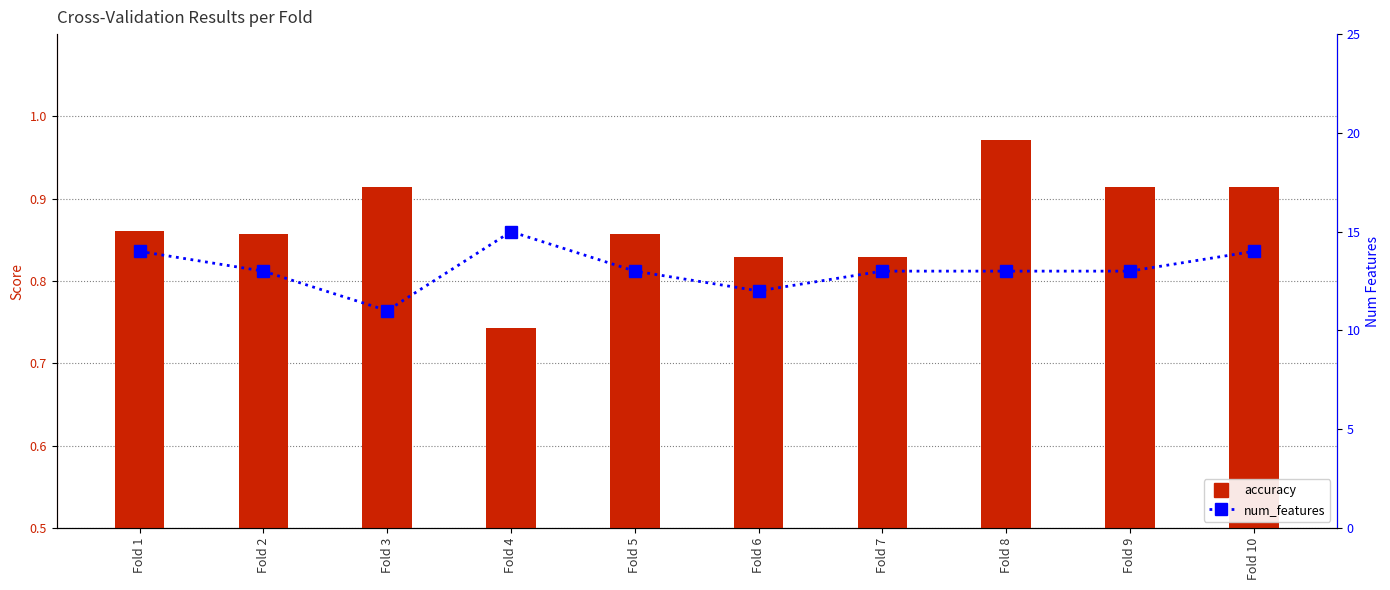

What is the minimum value shown in the chart?

0.7